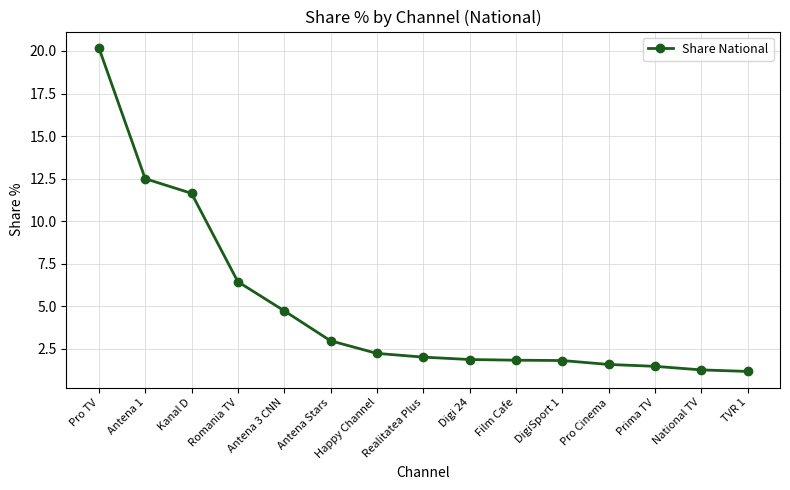

What is the value of the 13th point from the left?

1.5